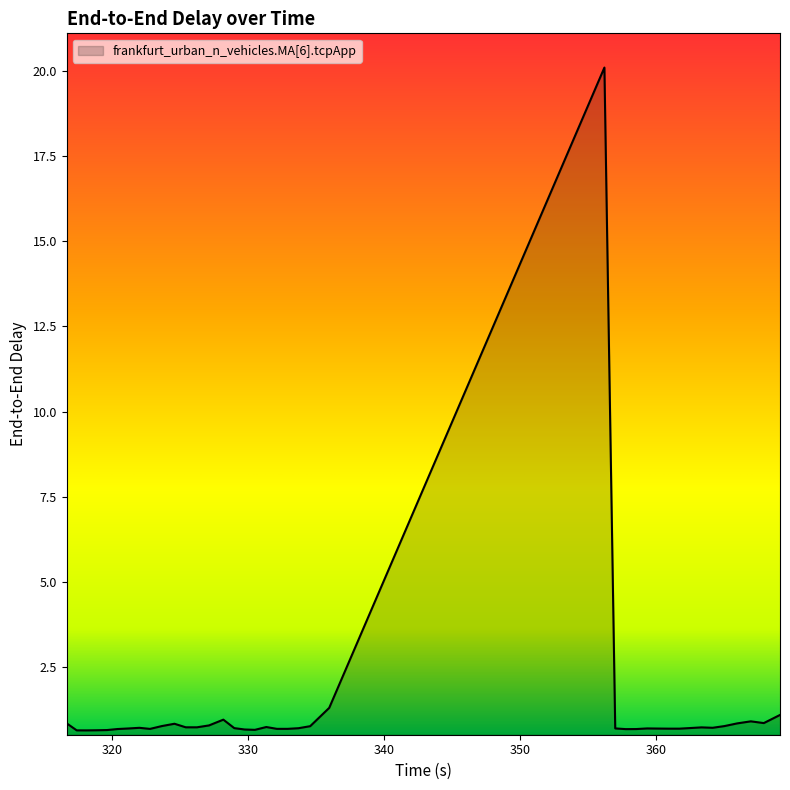

What is the difference between the maximum and minimum values?

19.5